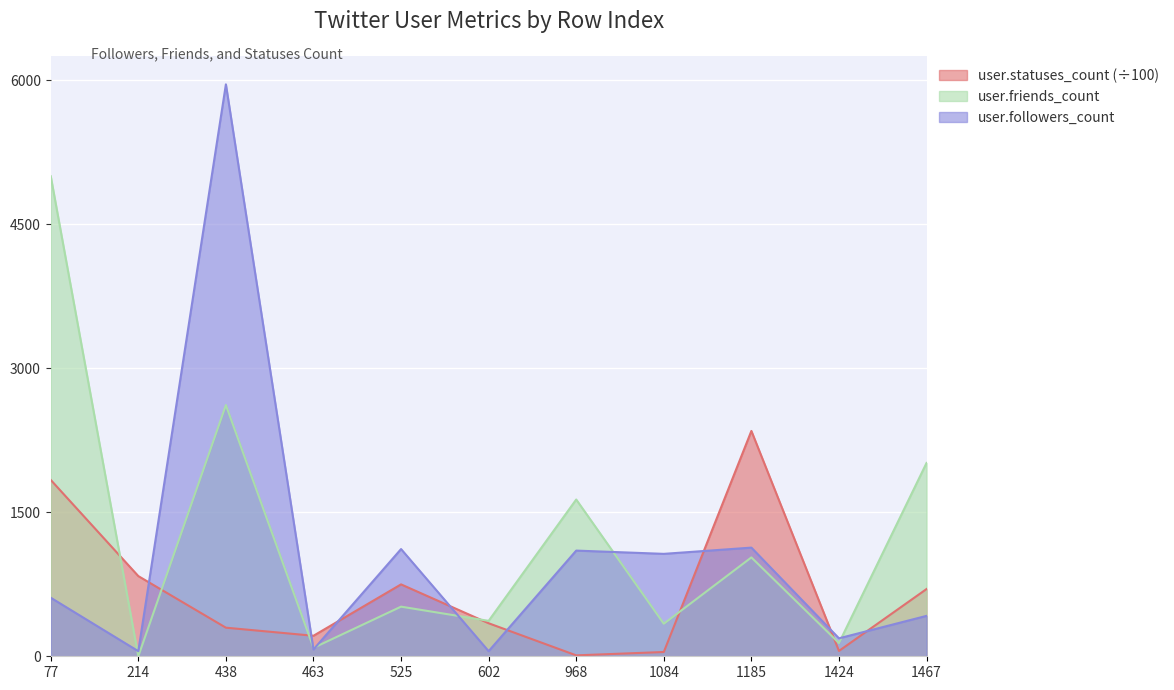

The user.friends_count series shows 517.0 at 525. True or false?

True